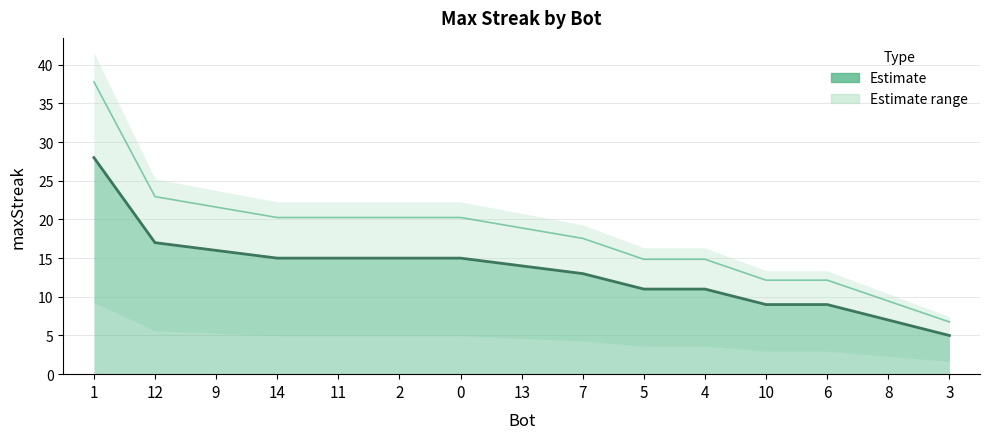

Rank the categories by value from lowest to highest.

3, 8, 10, 6, 5, 4, 7, 13, 14, 11, 2, 0, 9, 12, 1